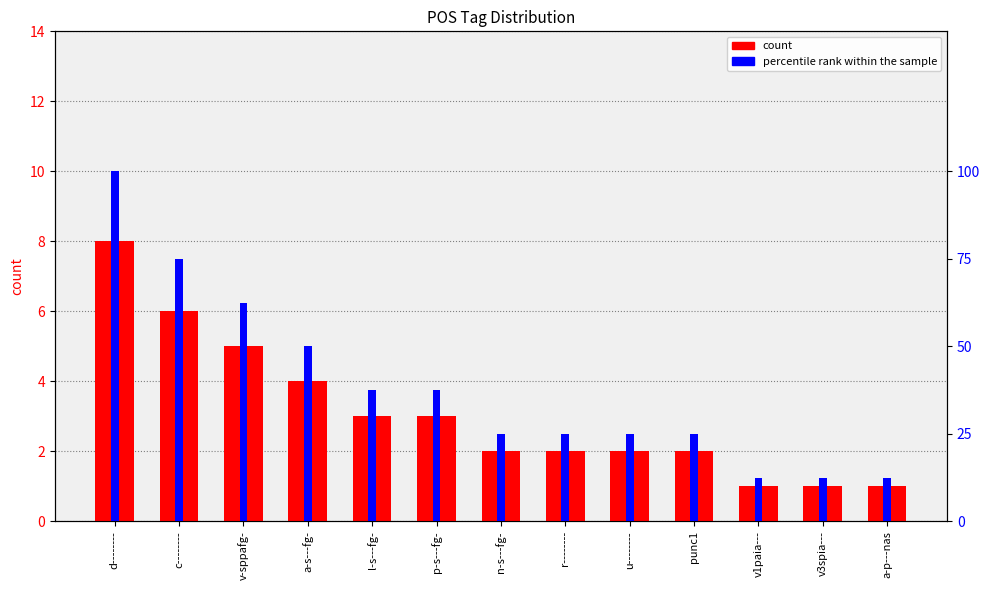

At how many categories does at least one series exceed 54?

3